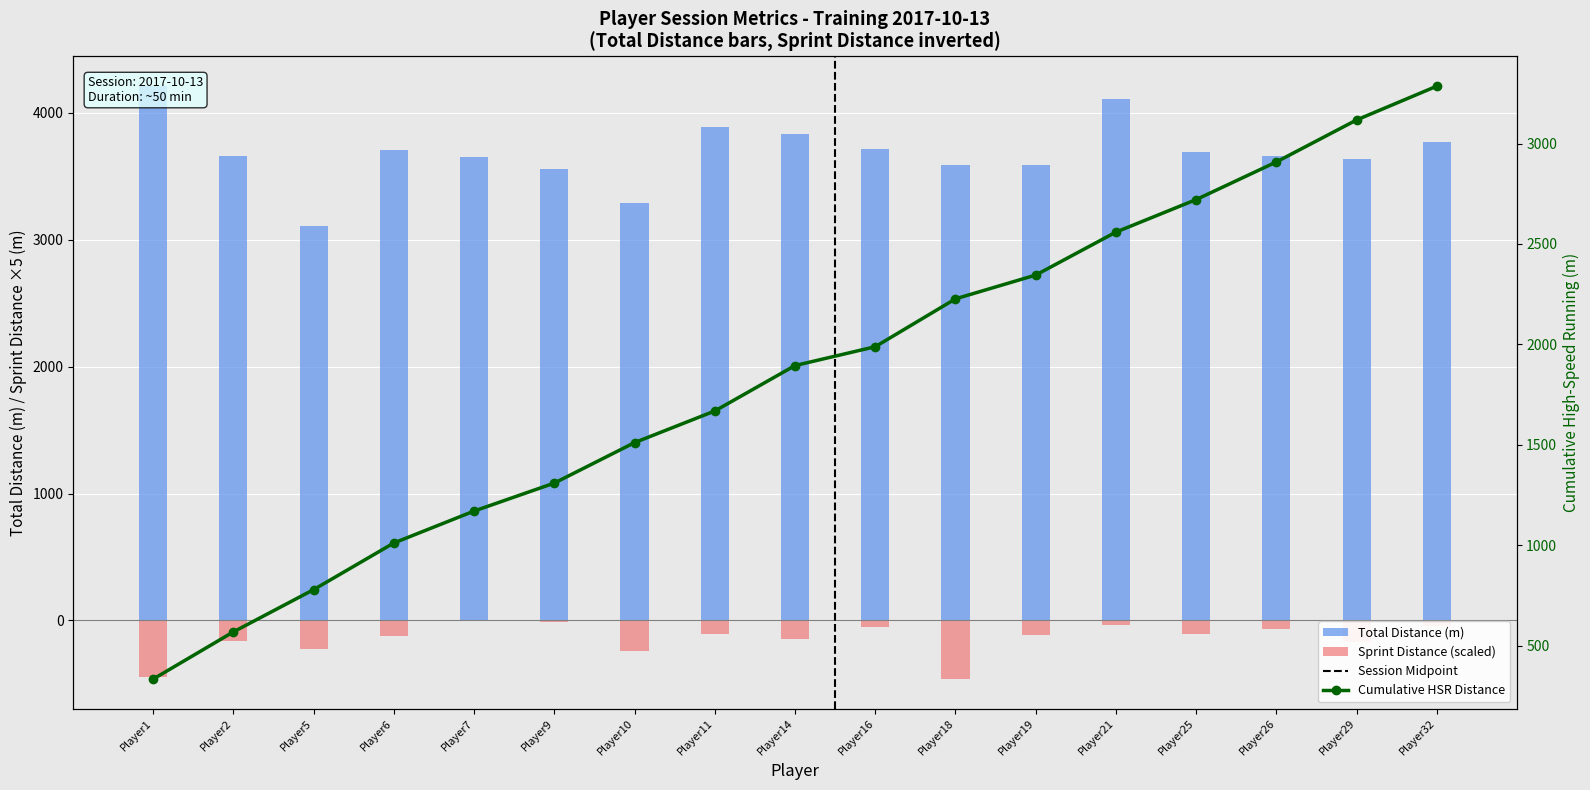

What is the average value of the Total Distance (m) series?

3685.8